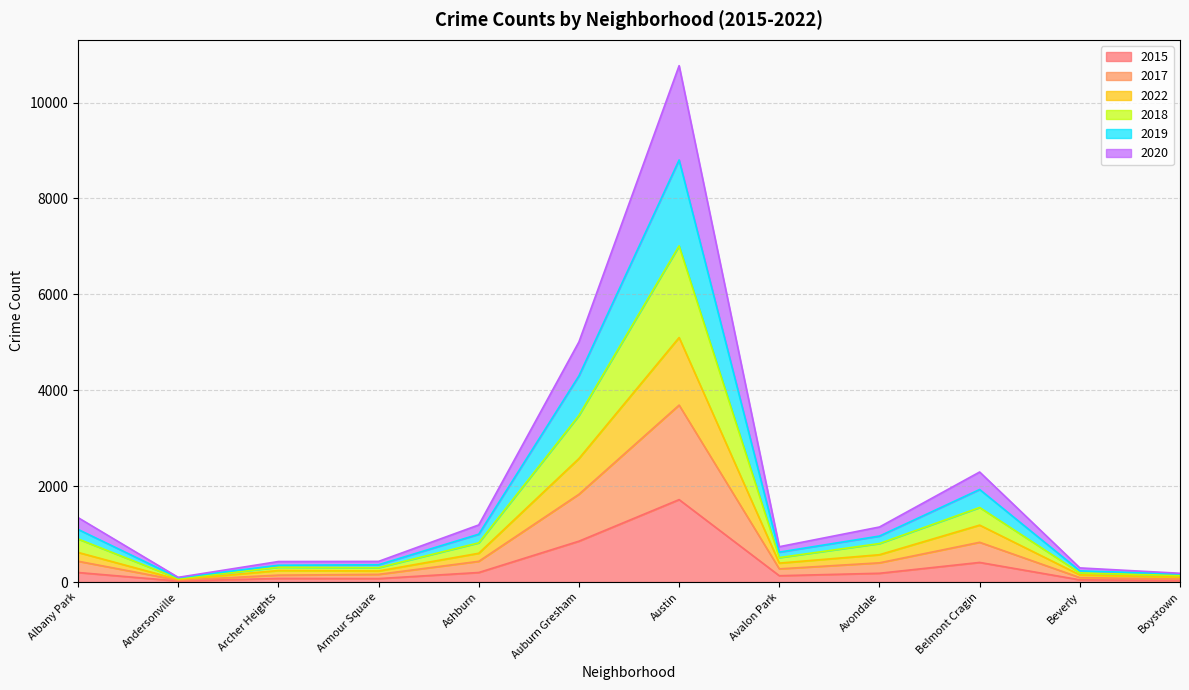

Which category has the highest value in the 2015 series?

Austin